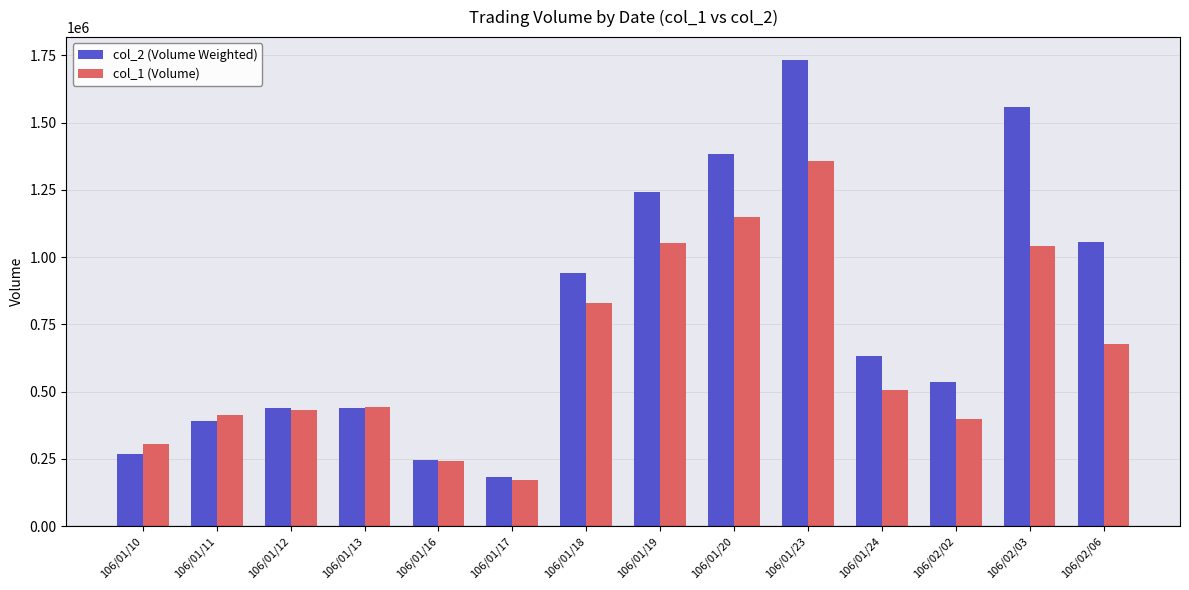

Where is col_2 (Volume Weighted) nearest to the value 957965?

106/01/18